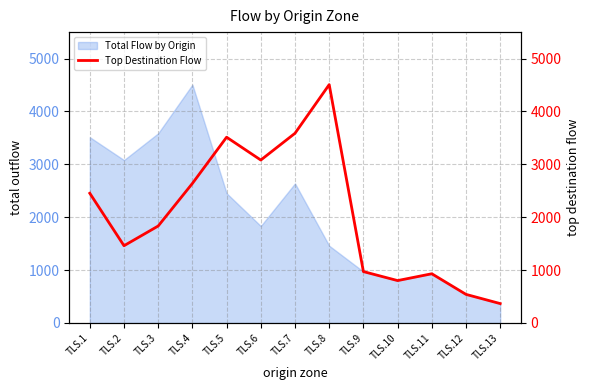

How many interior local peaks (higher than both neighbors) does the data have?

3